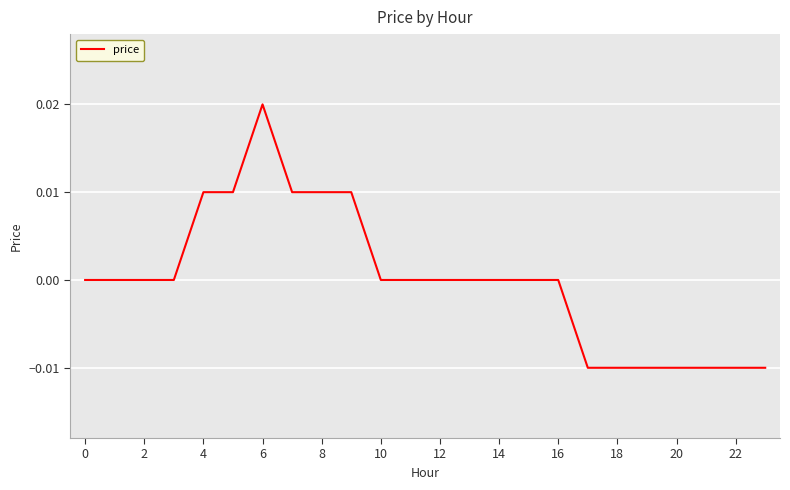

How many lines are shown in the chart?

1